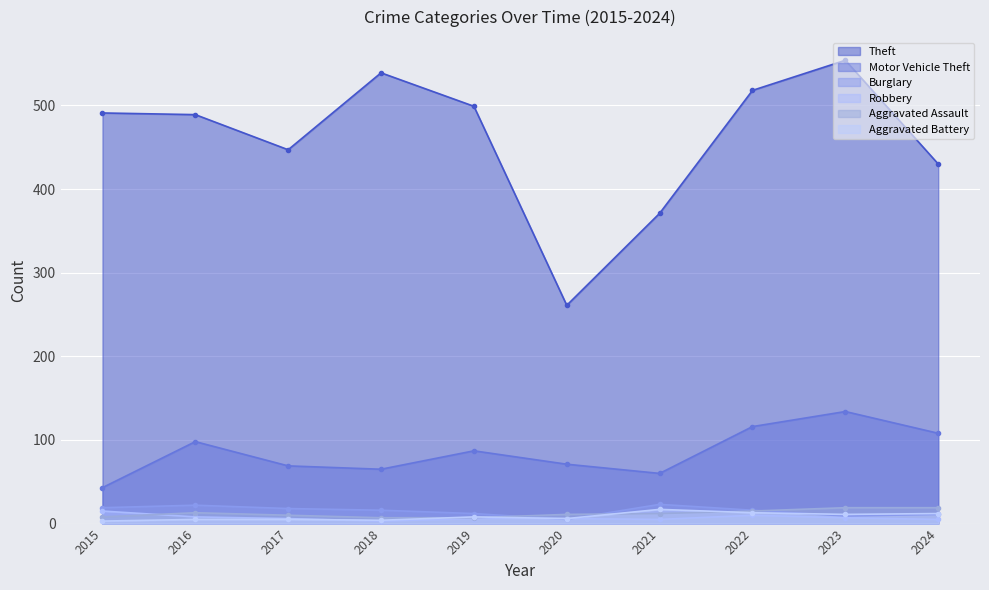

Which has a higher value, 2015 or 2021?

2015